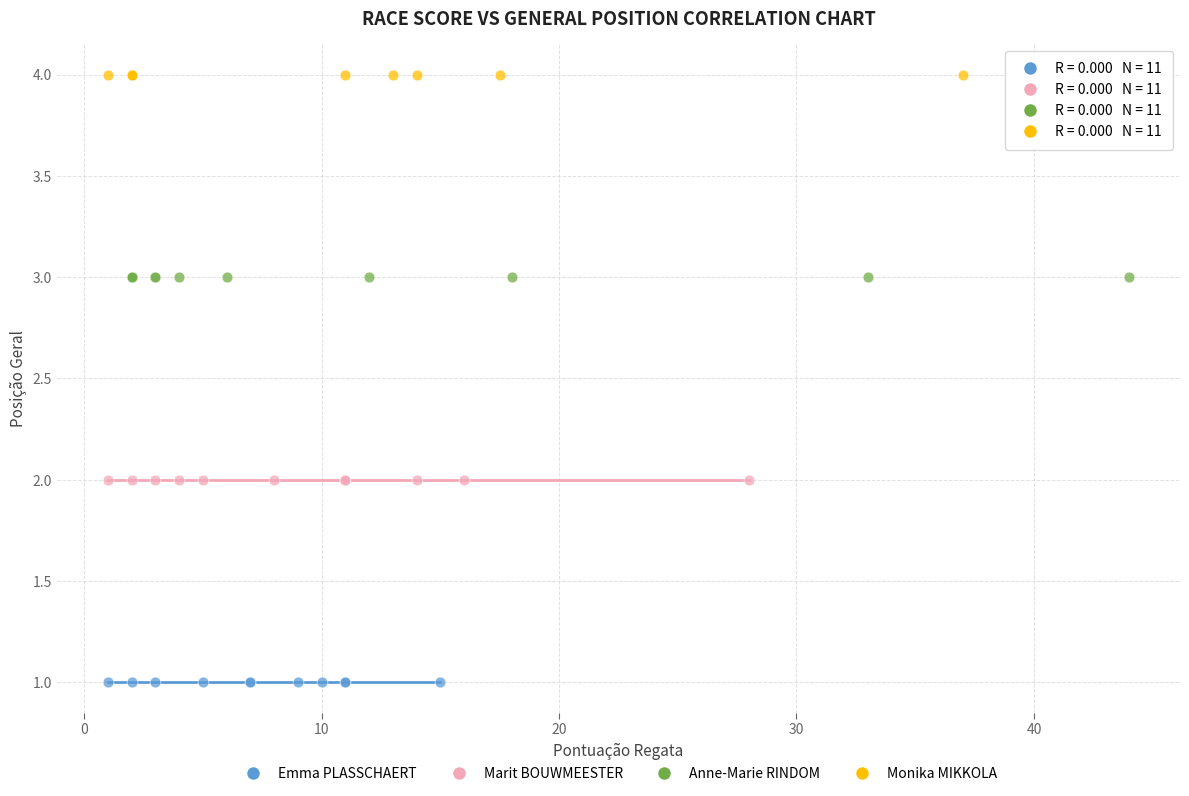

Which series contains the highest Y value?

Monika MIKKOLA